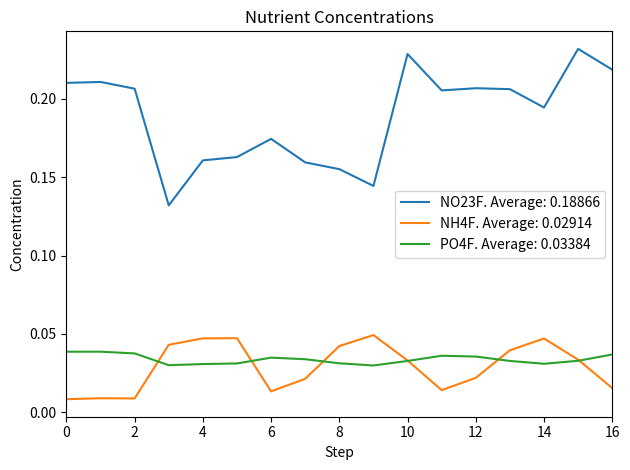

True or false: NO23F. Average: 0.18866 and PO4F. Average: 0.03384 intersect in this chart.

False